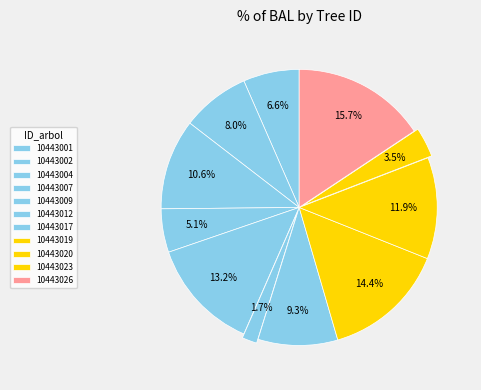

Count the number of slices in the pie.

11